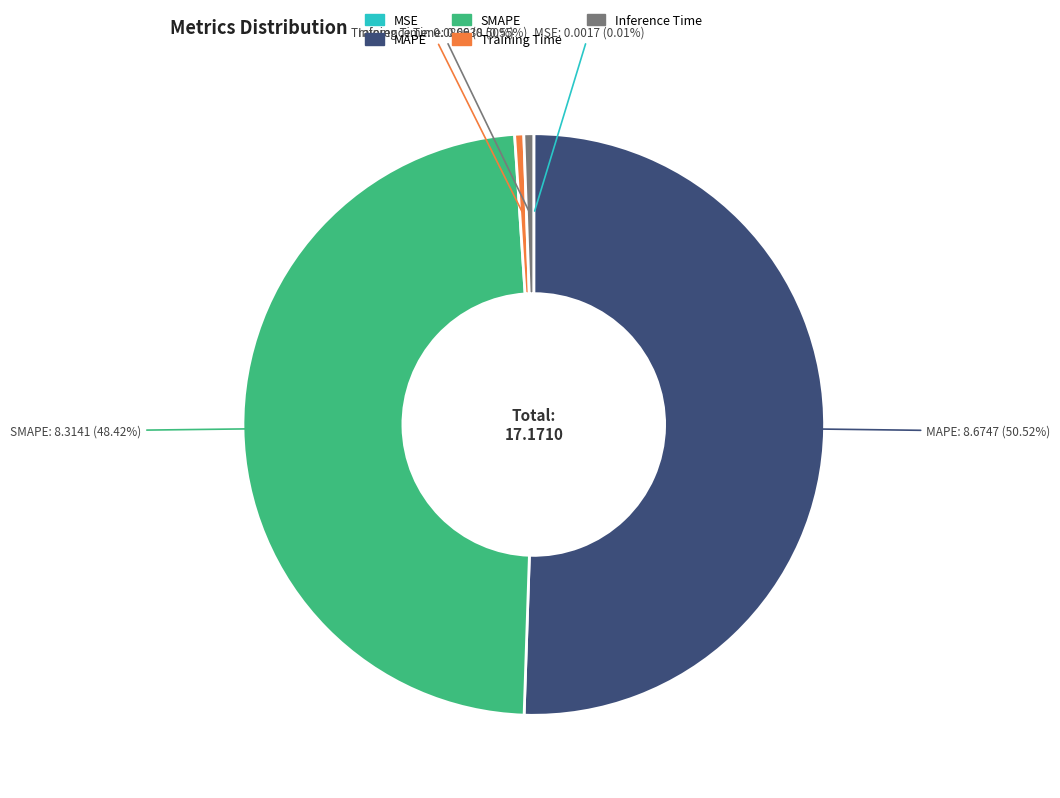

Is MAPE the majority of the pie?

Yes